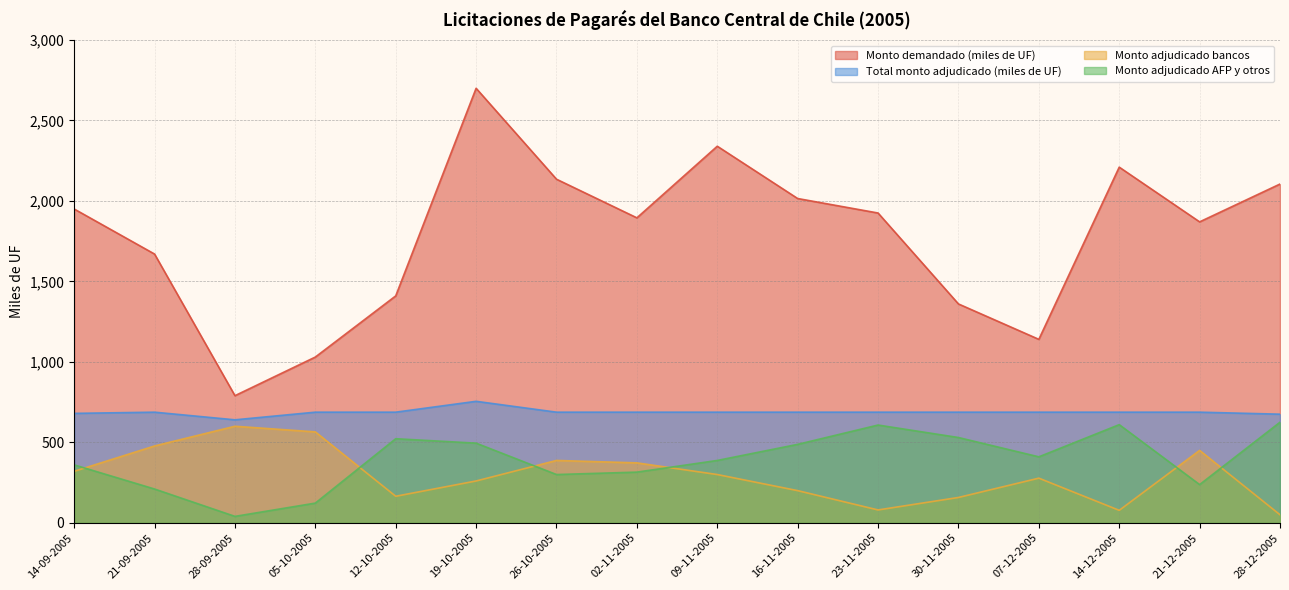

Is it true that Monto adjudicado AFP y otros equals 410.0 at 07-12-2005?

True